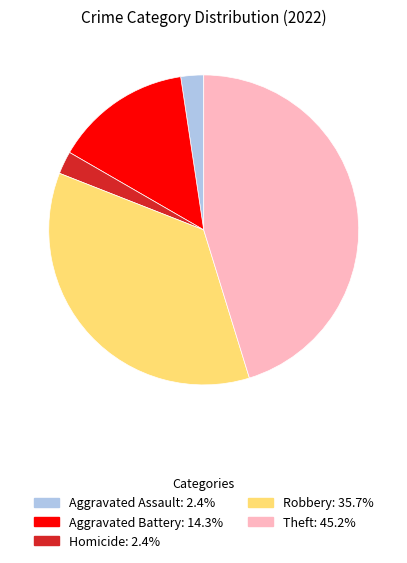

Does any single category account for the majority?

No